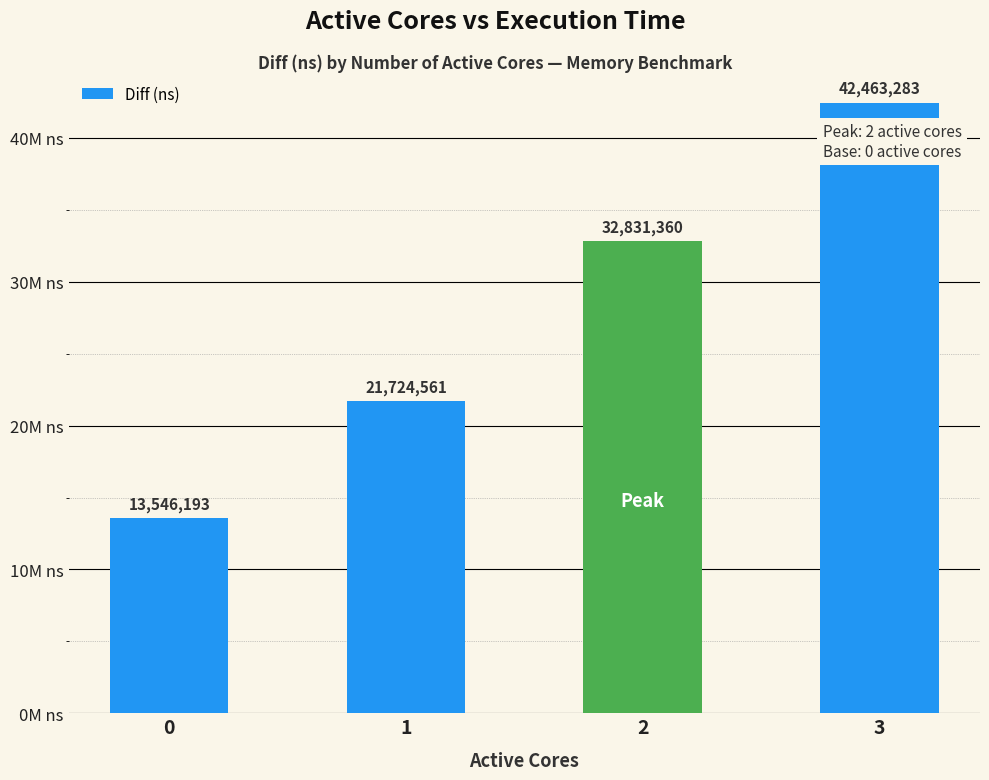

What is the ratio of the value at 2 to the value at 1?

1.5